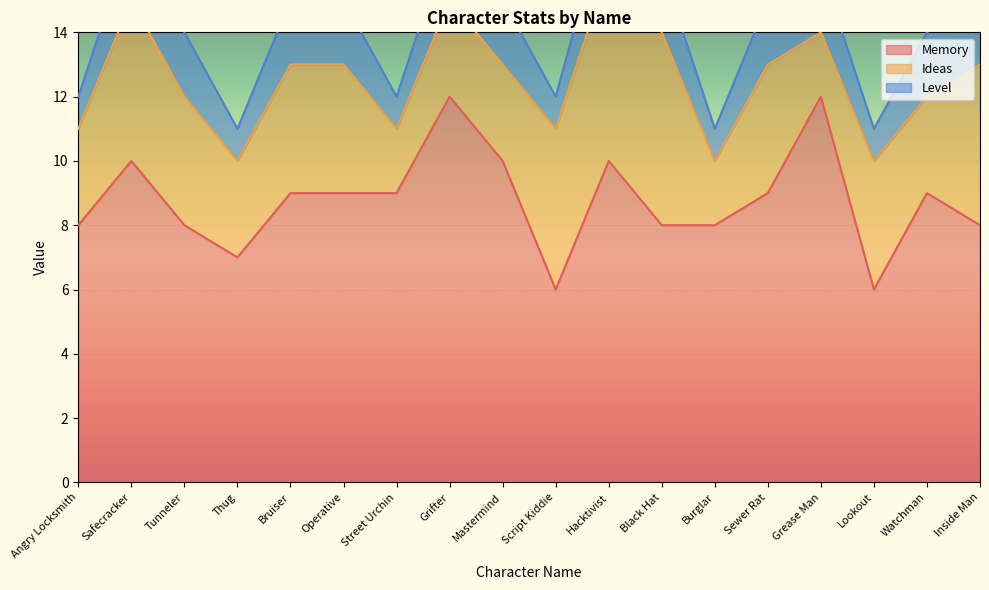

How many distinct data groups are displayed?

3